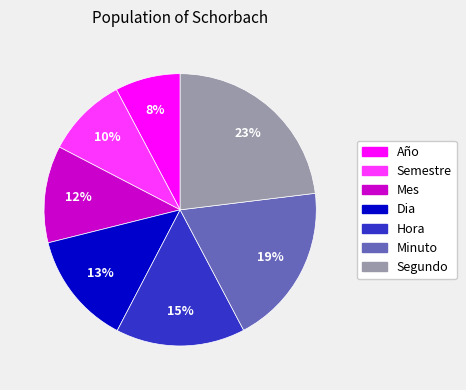

True or false: Dia accounts for 13% of the total.

True